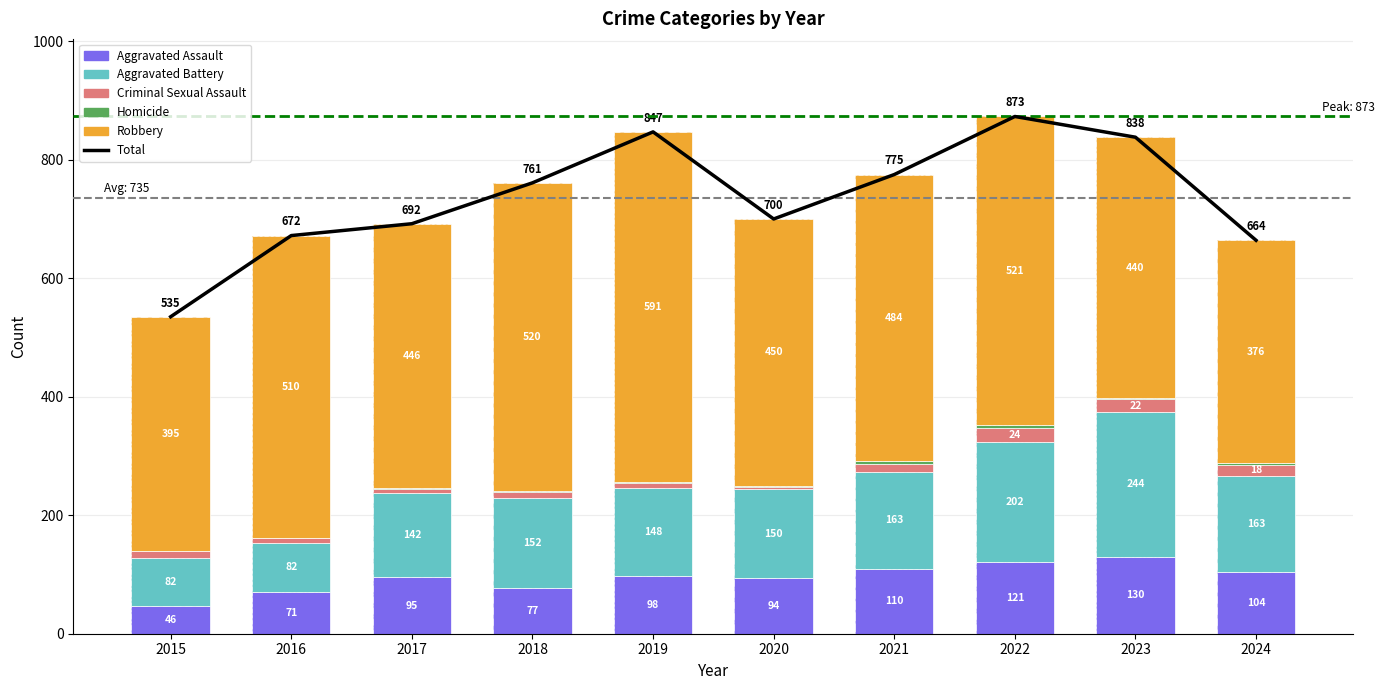

What is the difference between the maximum and minimum values in the Homicide series?

5